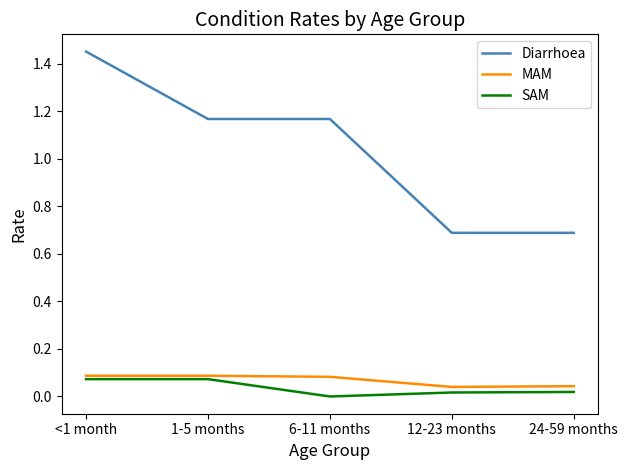

What is the minimum value for Diarrhoea?

0.7